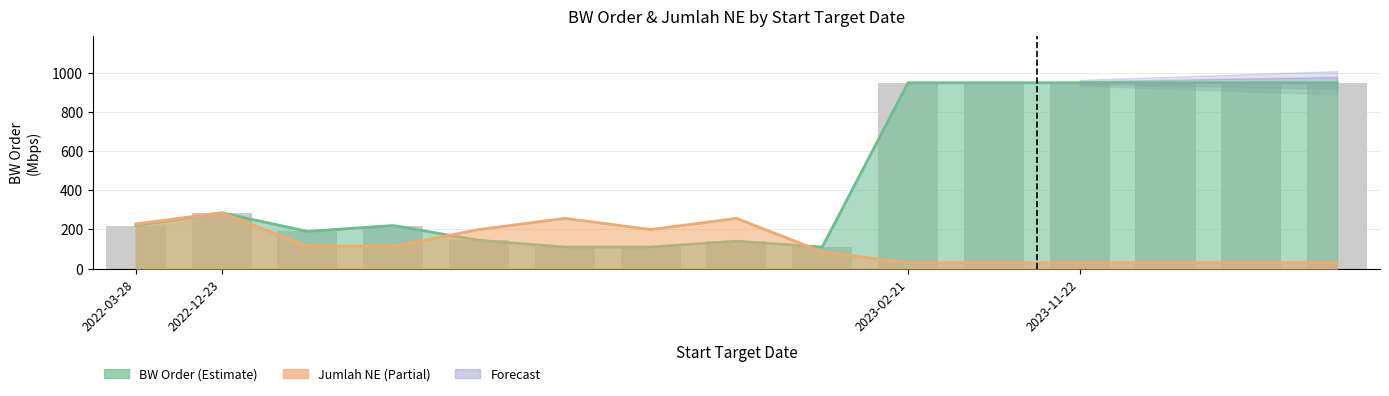

Reading right to left, extract all data points from this chart.

950	950	950	950	950	950	110	140	110	110	144	220	190	285	220